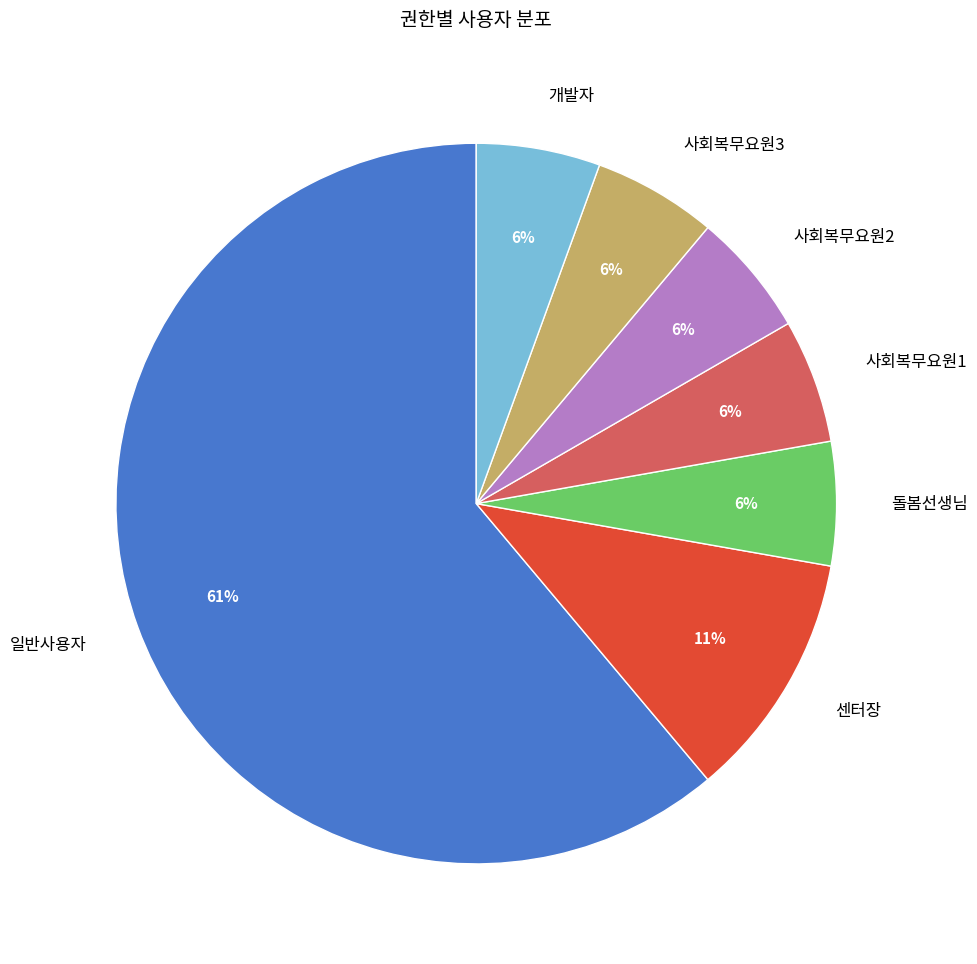

Between 일반사용자 and 센터장, which is larger?

일반사용자